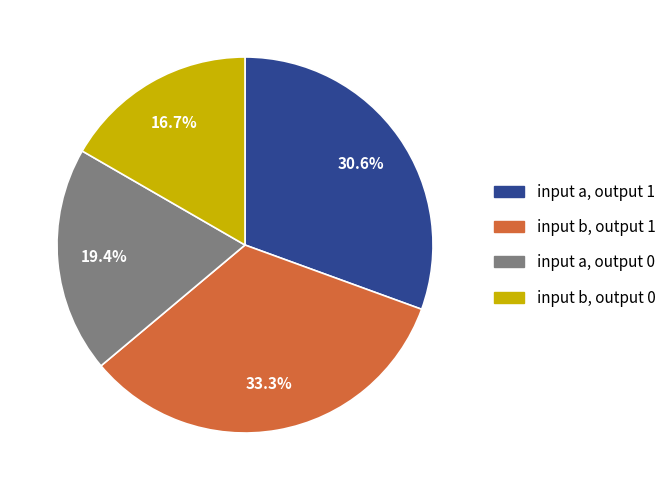

Is there any slice that represents more than half of the pie?

No